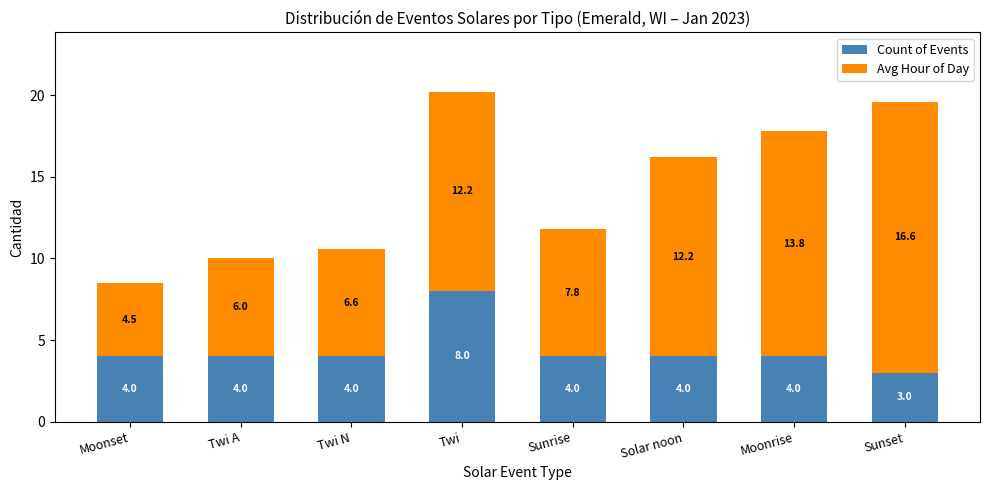

How many categories are shown in the chart?

8